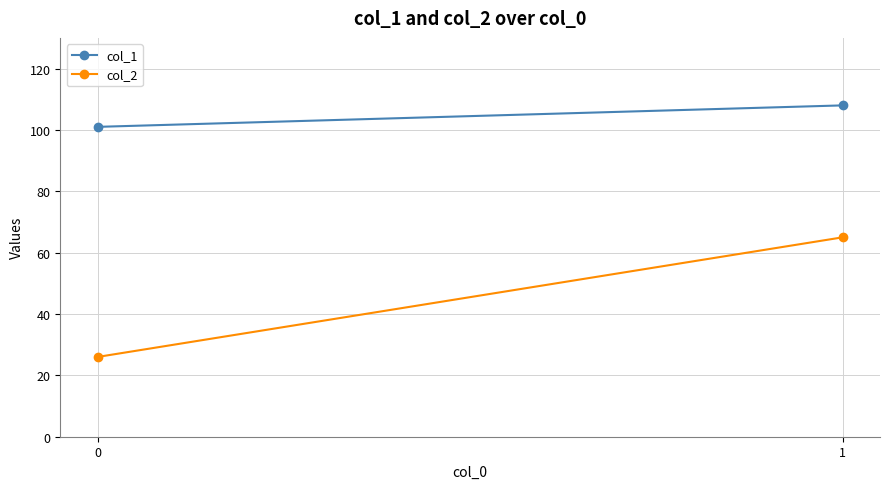

The col_1 series shows 101 at 0. True or false?

True